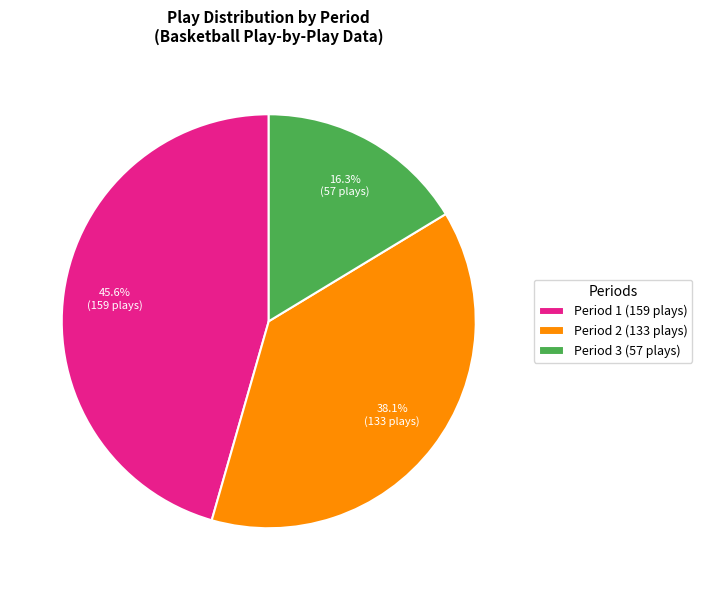

How many slices are in this pie chart?

3